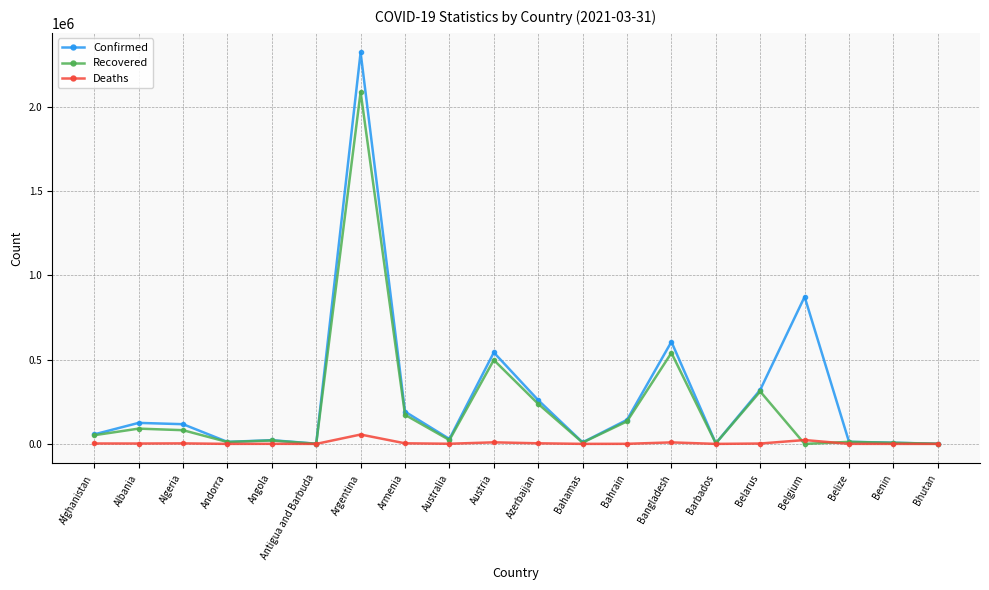

Which category has the highest value in the Confirmed series?

Argentina